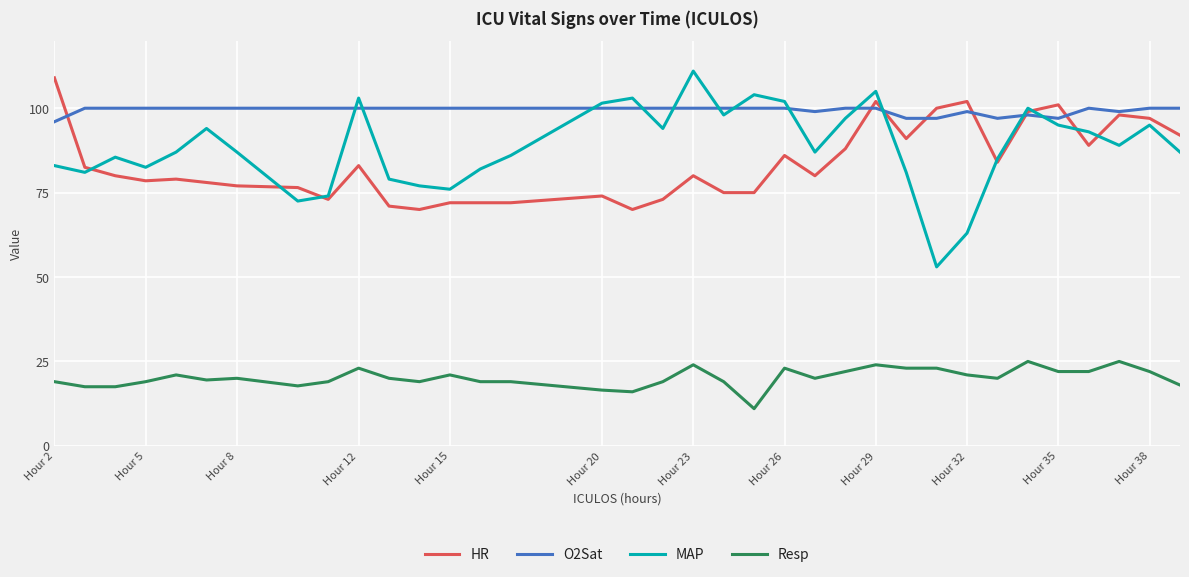

What is the maximum value shown in the chart?

111.0